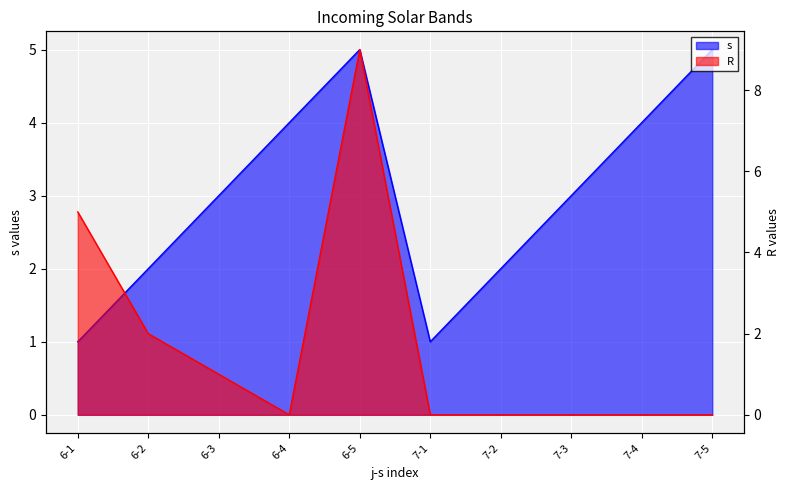

How many intersections are there between s and R?

2